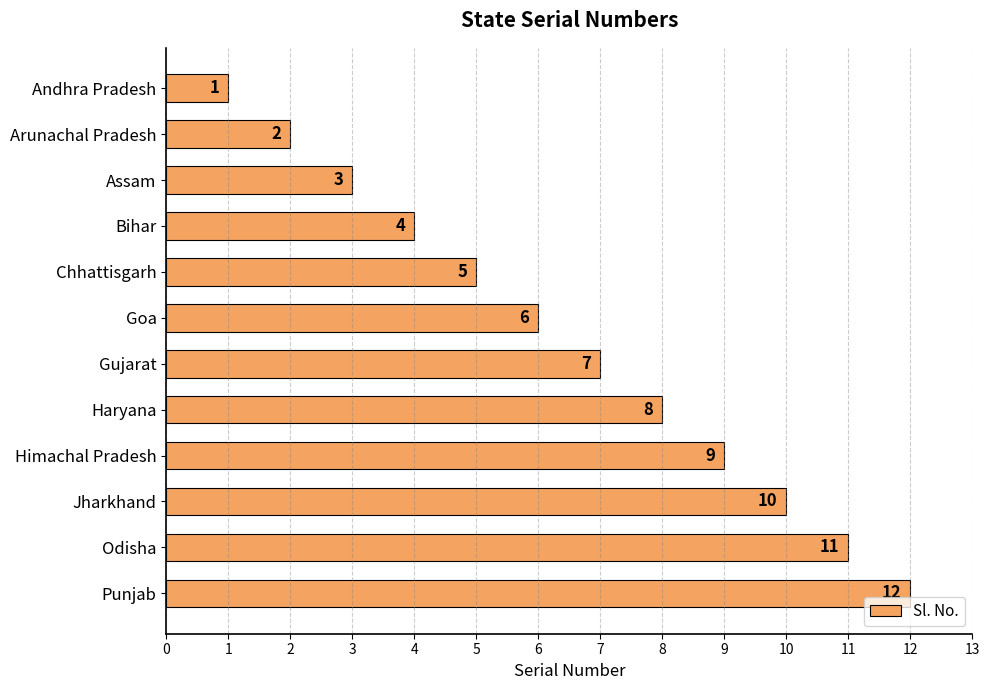

Which has a higher value, Himachal Pradesh or Bihar?

Himachal Pradesh